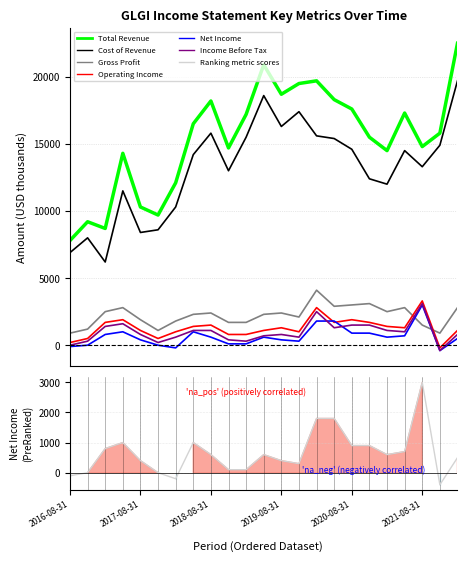

Count the number of categories in the chart.

23